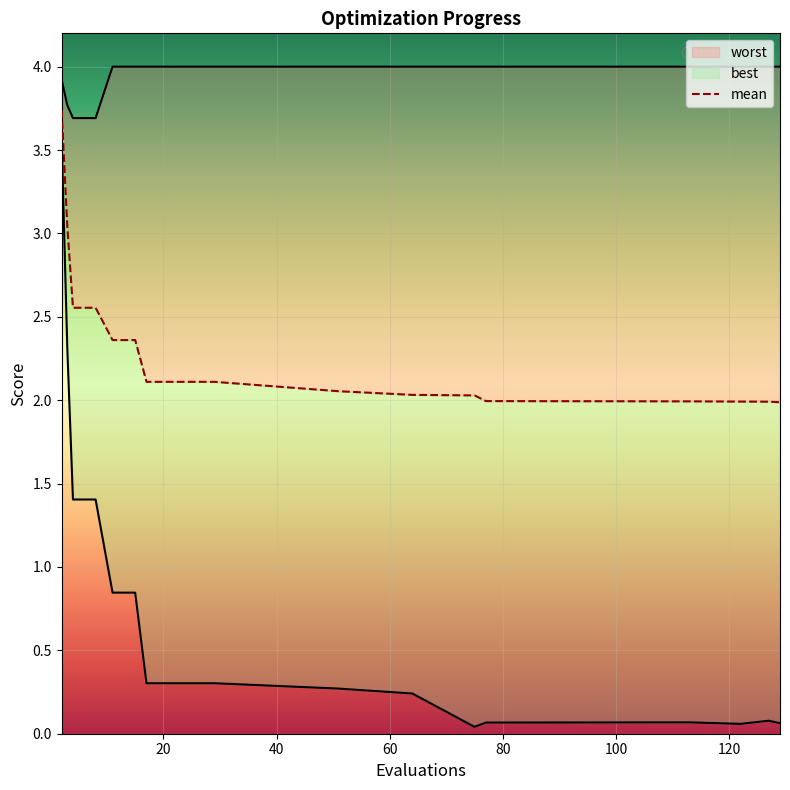

At how many categories does at least one series exceed 1?

18